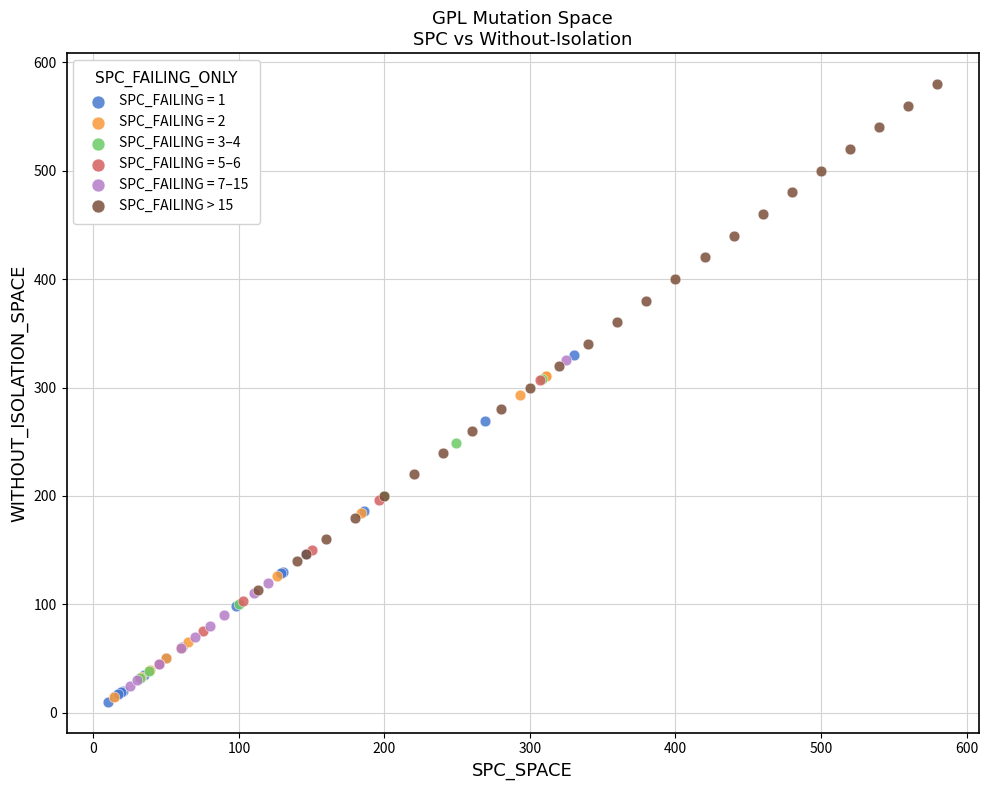

Which series contains the highest Y value?

SPC_FAILING > 15